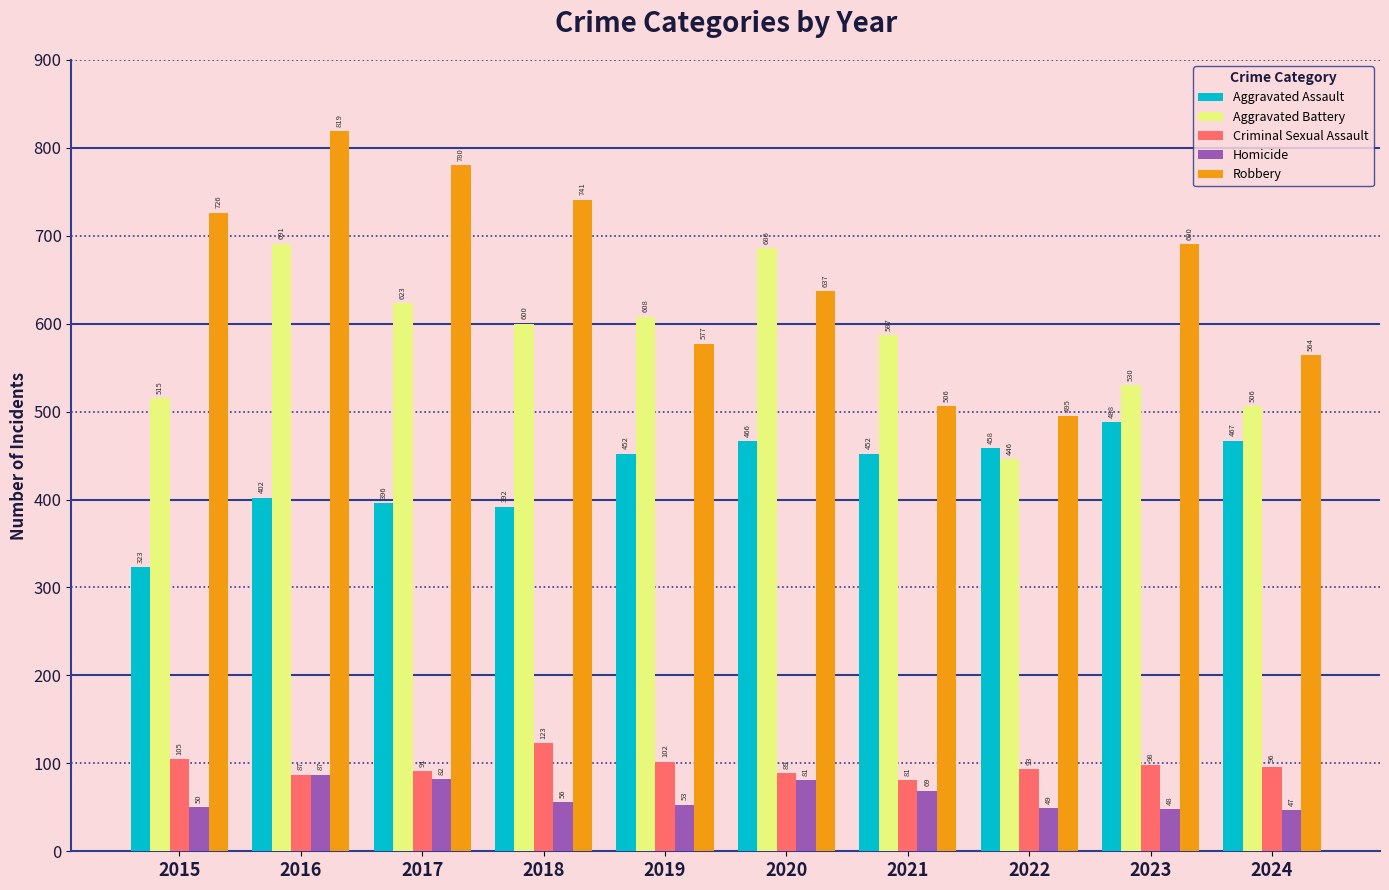

Which series has the largest range (max minus min)?

Robbery